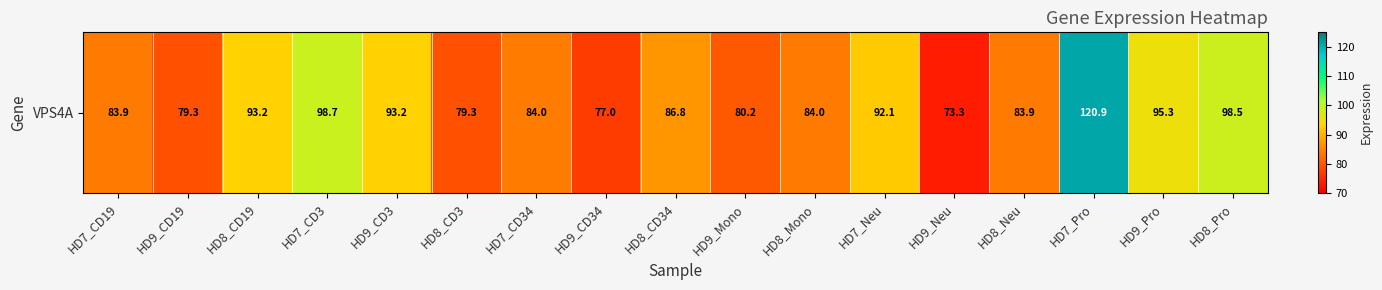

Approximately how many times larger is the value at HD7_CD34 compared to HD8_CD19?

0.9